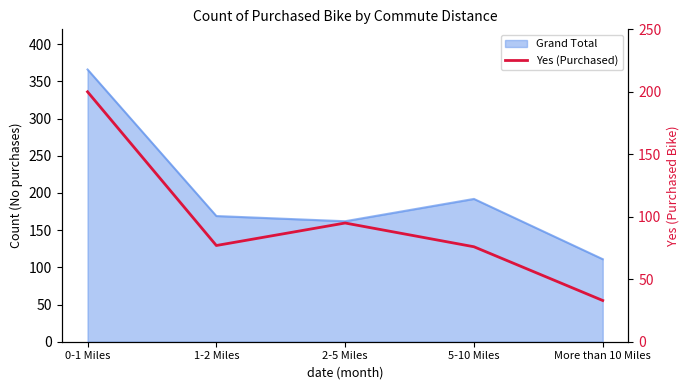

What is the smallest value displayed?

33